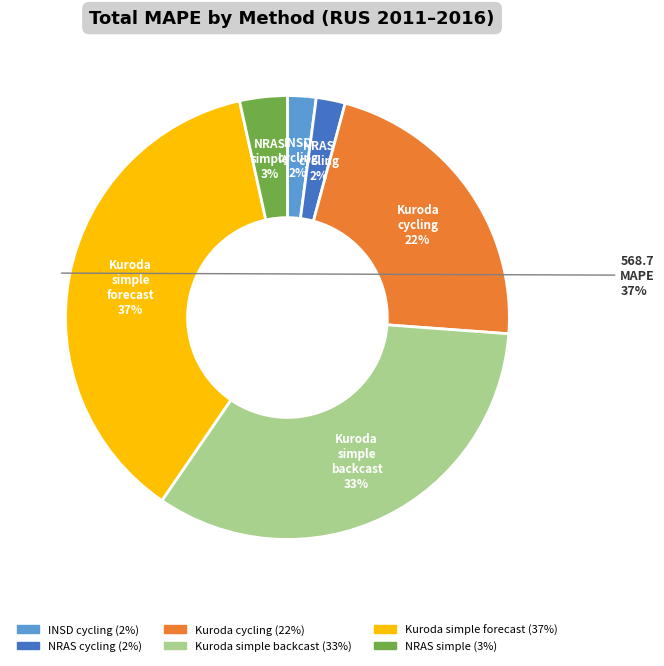

Is kuroda cycling the majority of the pie?

No